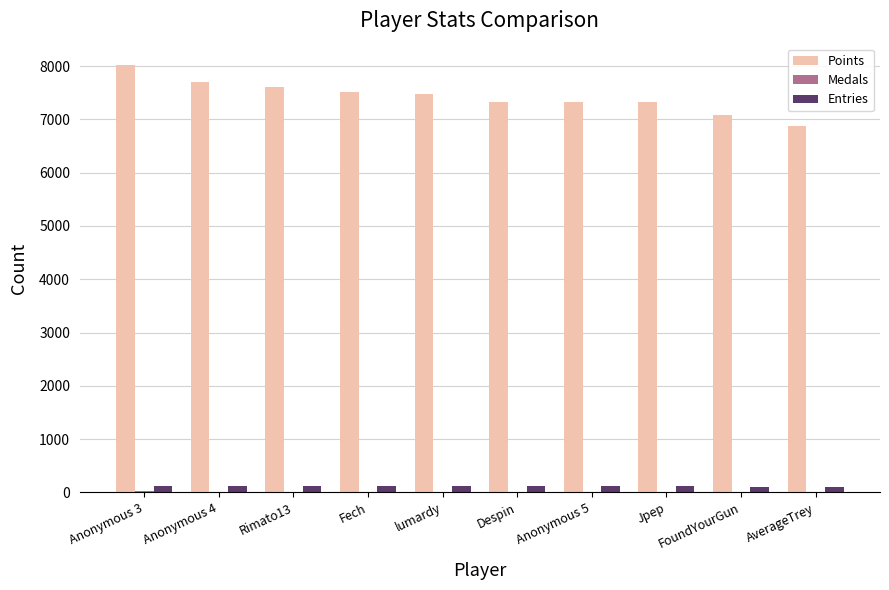

Which series has the largest total across all categories?

Points